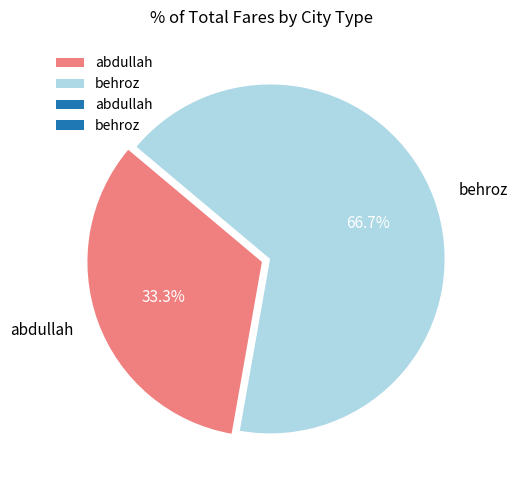

To the nearest percent, what portion does abdullah represent?

33%